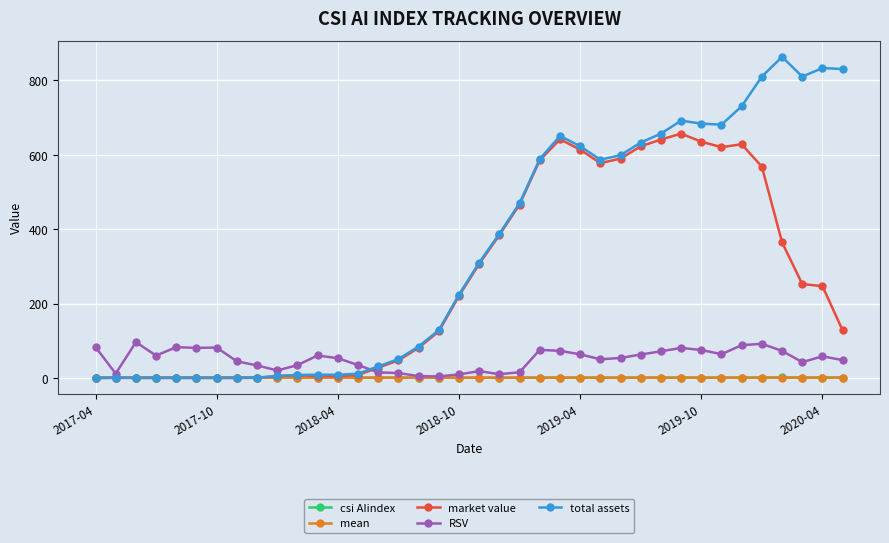

At how many categories does at least one series exceed 172?

20